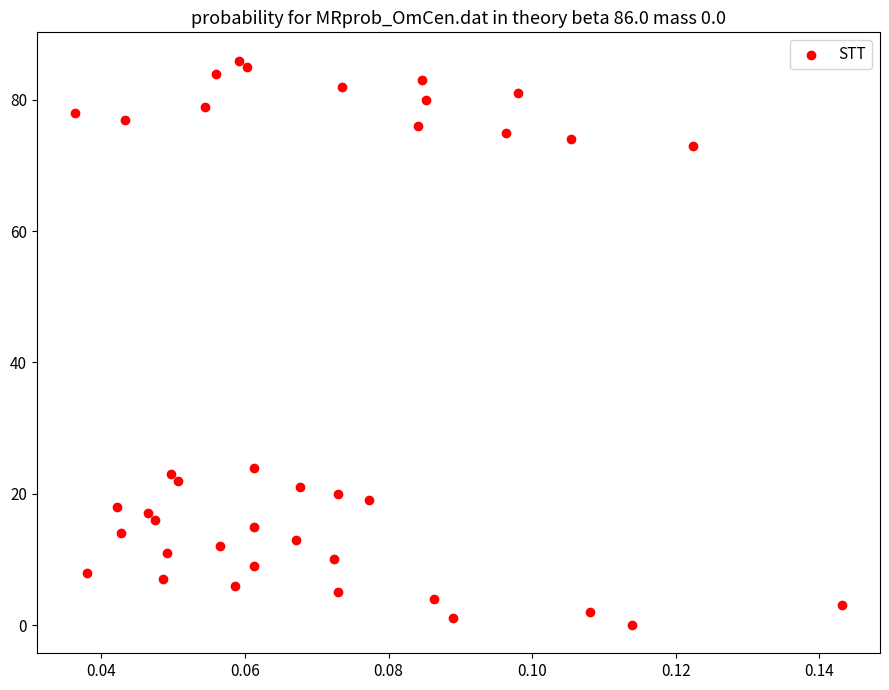

What Y value in the scatter plot is closest to 43?

24